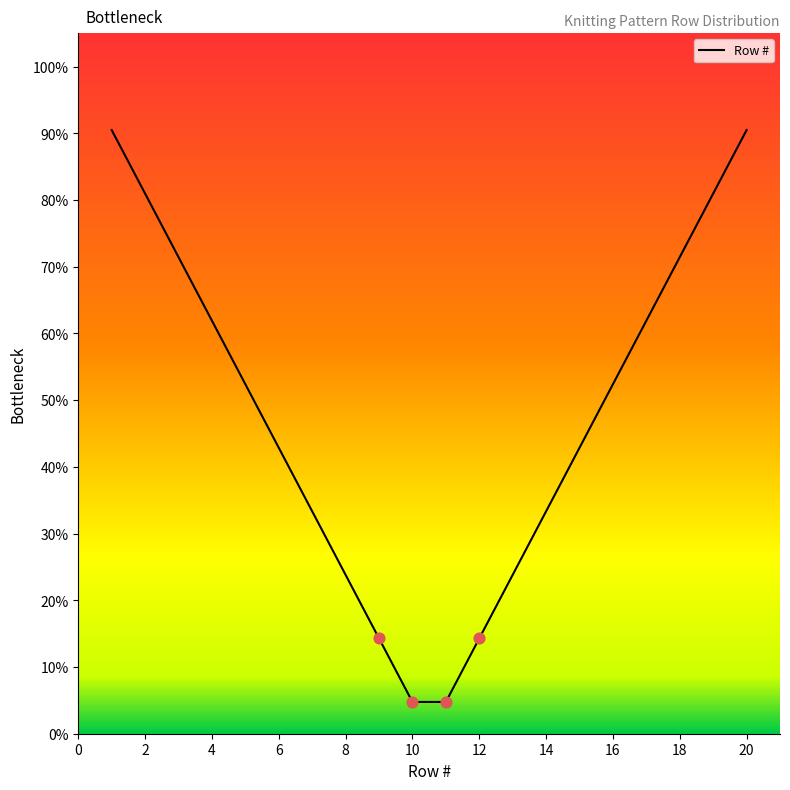

What is the difference between the maximum and minimum values?

85.7